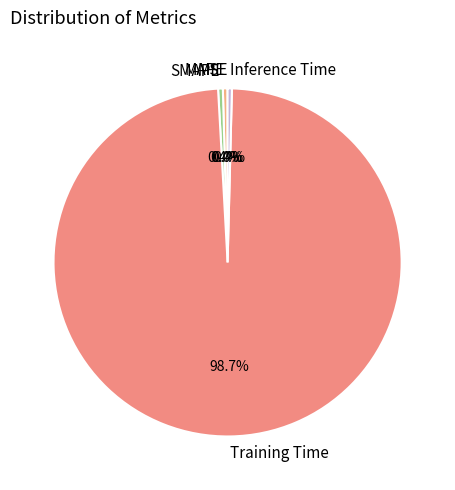

Do Training Time and MAPE together represent more than half of the pie?

Yes